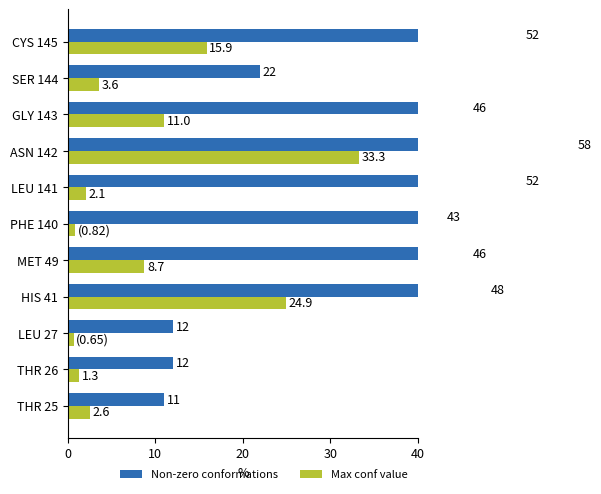

What is the sum of all Non-zero conformations values?

402.0